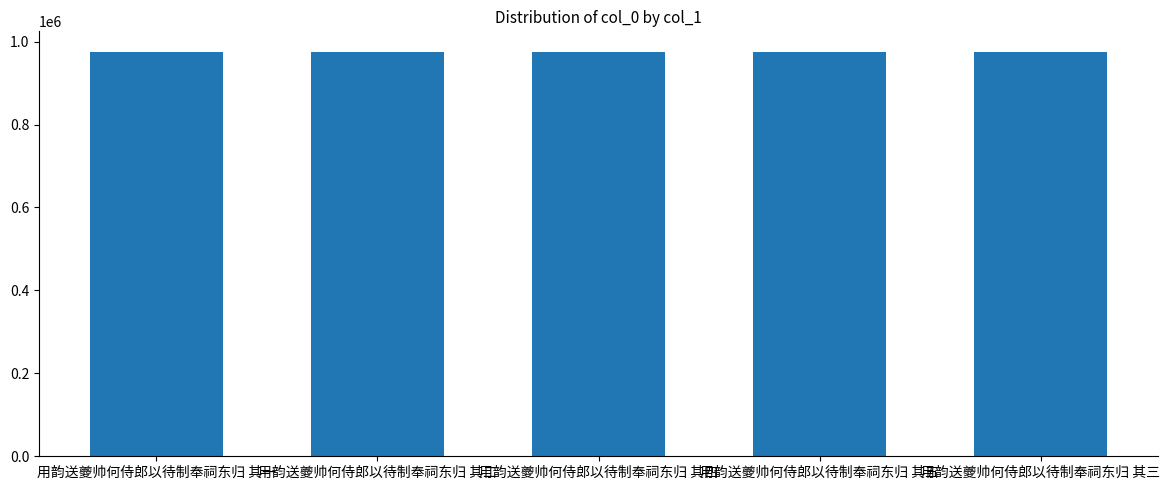

What is the ratio of the value at 用韵送夔帅何侍郎以待制奉祠东归 其一 to the value at 用韵送夔帅何侍郎以待制奉祠东归 其三?

1.0